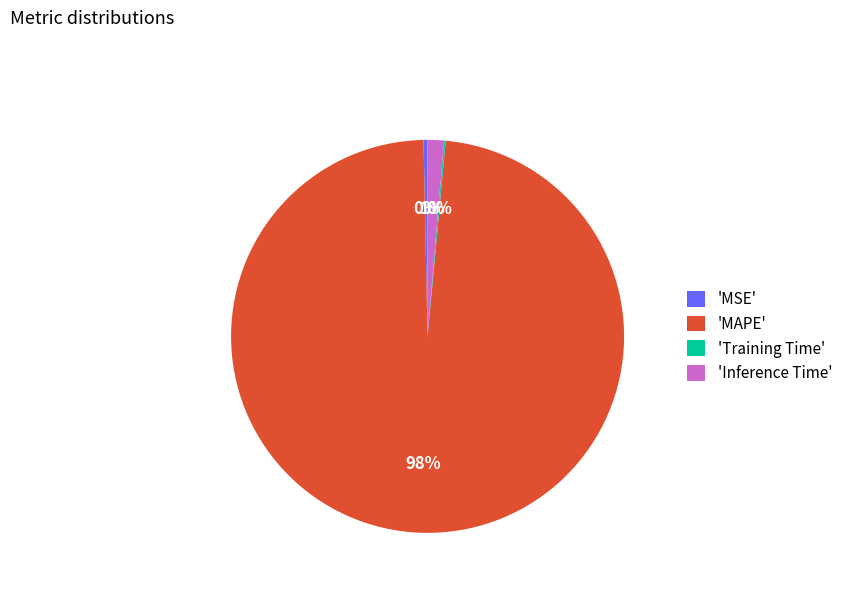

To the nearest percent, what is the average slice percentage?

25%